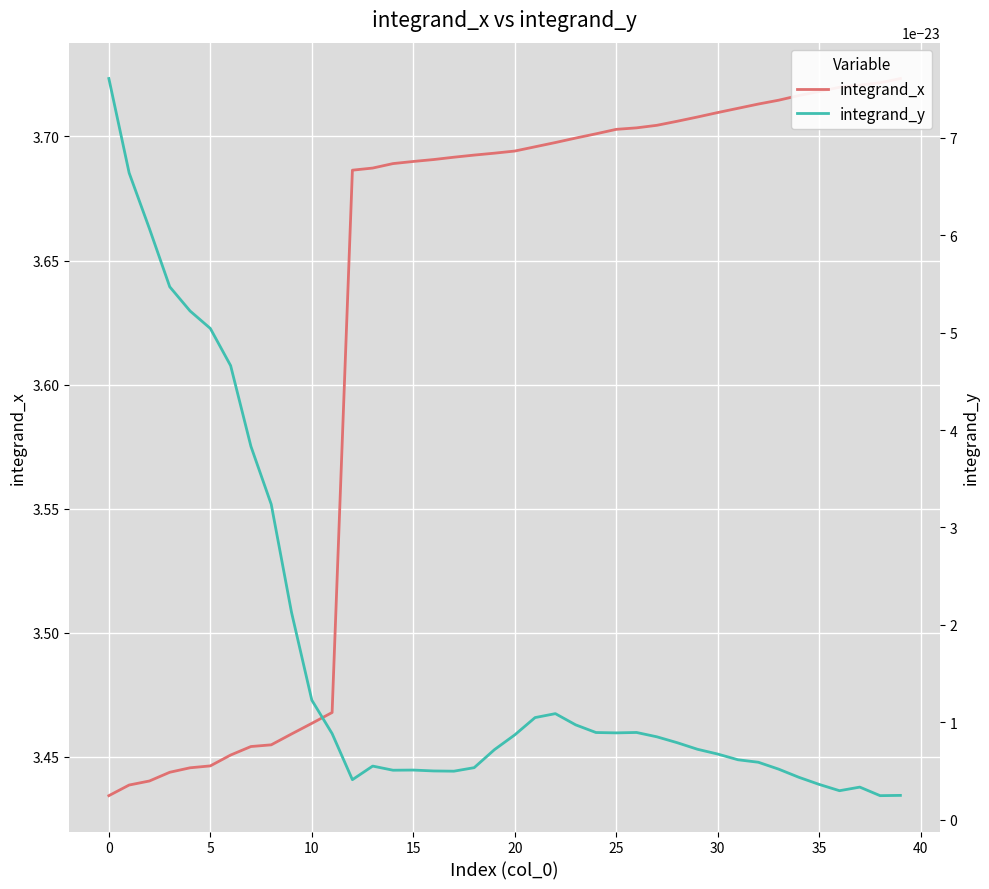

True or false: integrand_y and integrand_x intersect in this chart.

False